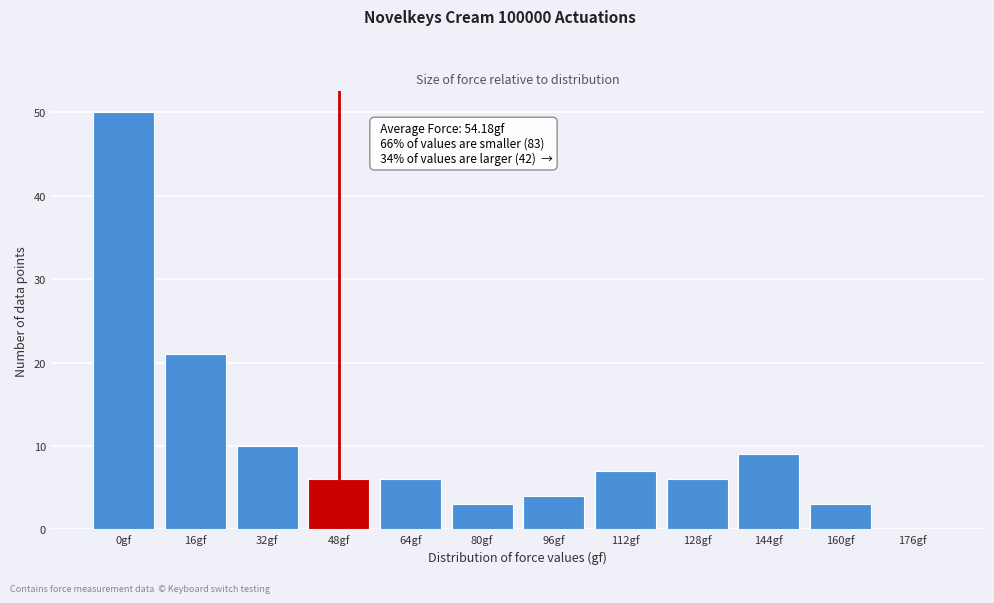

Reading left to right, what are all the values shown in this chart?

0gf=50	16gf=21	32gf=10	48gf=6	64gf=6	80gf=3	96gf=4	112gf=7	128gf=6	144gf=9	160gf=3	176gf=0